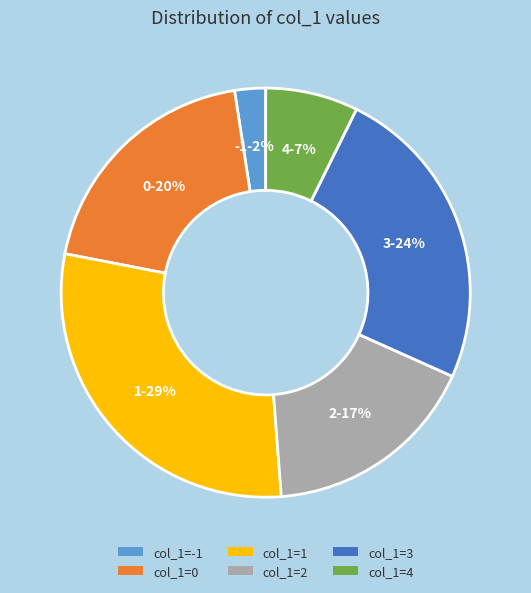

How many slices are in this pie chart?

6